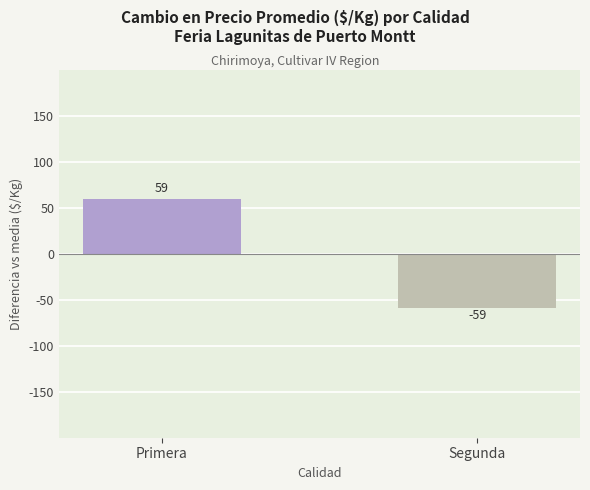

How many bars are there in total?

2